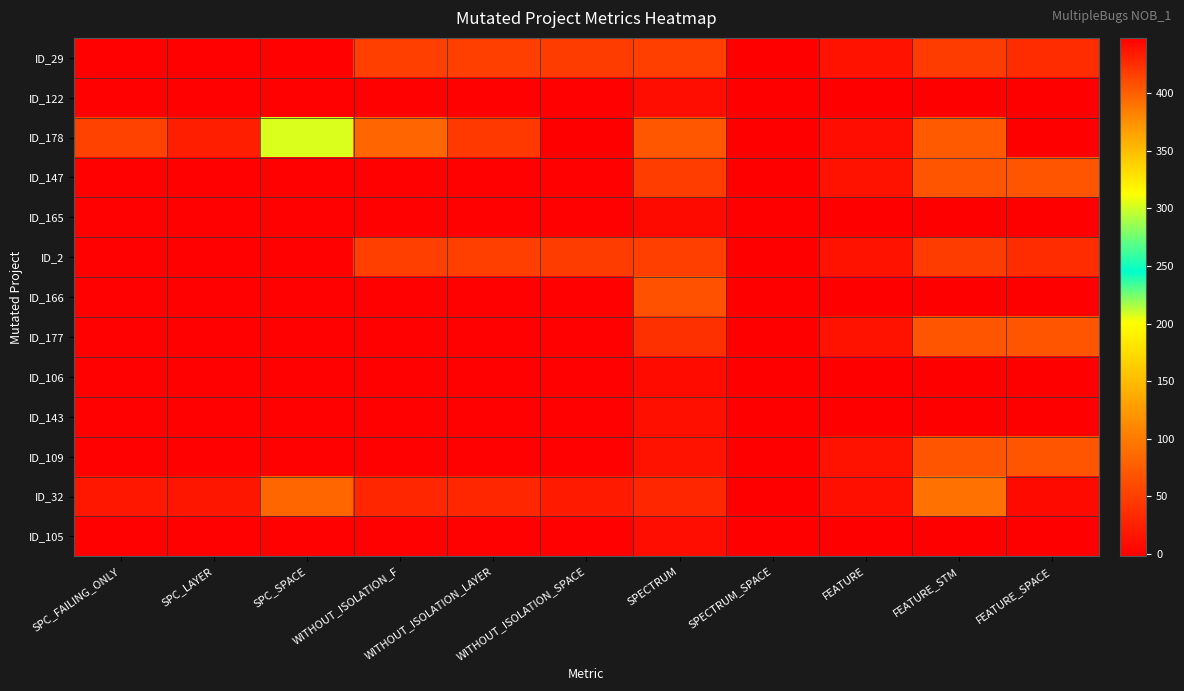

Which series changed the most between SPC_FAILING_ONLY and FEATURE?

ID_178